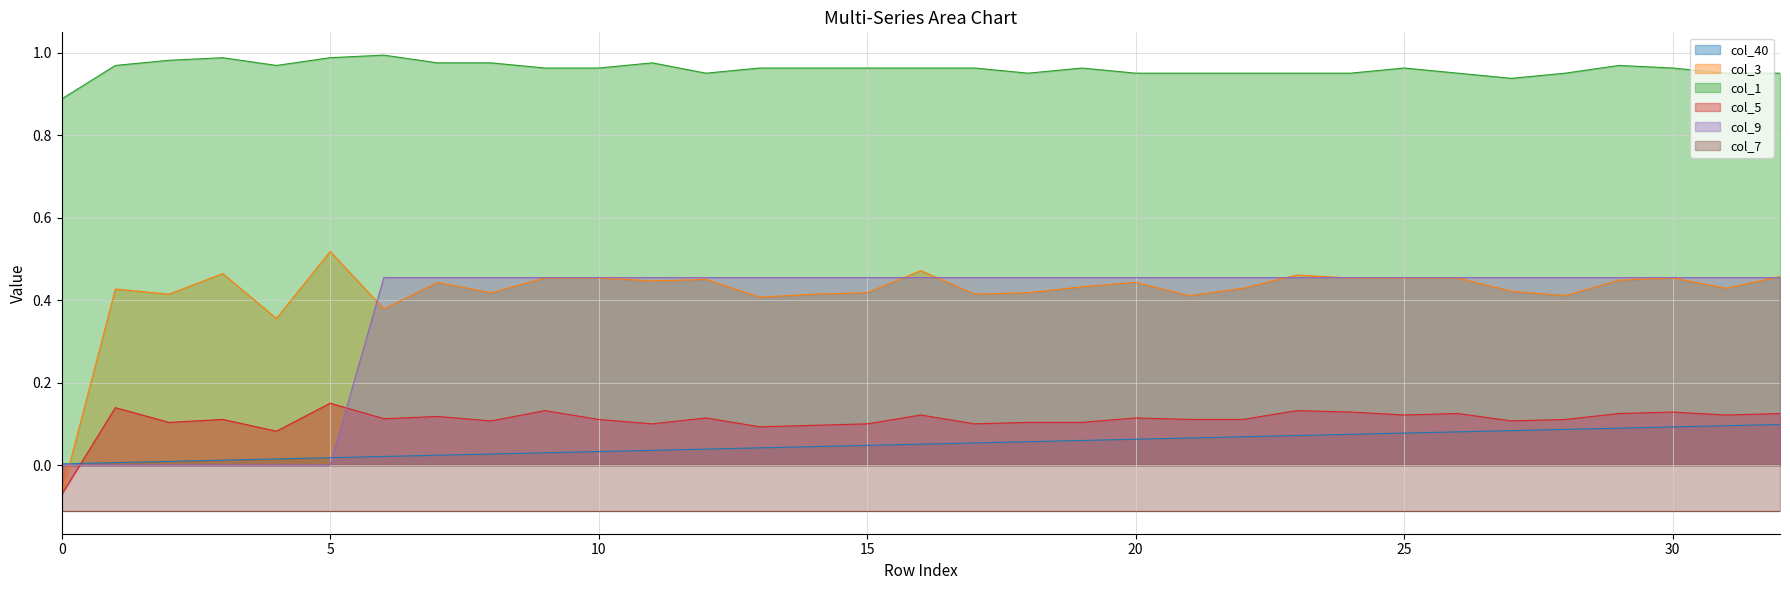

True or false: col_3 and col_5 intersect in this chart.

False